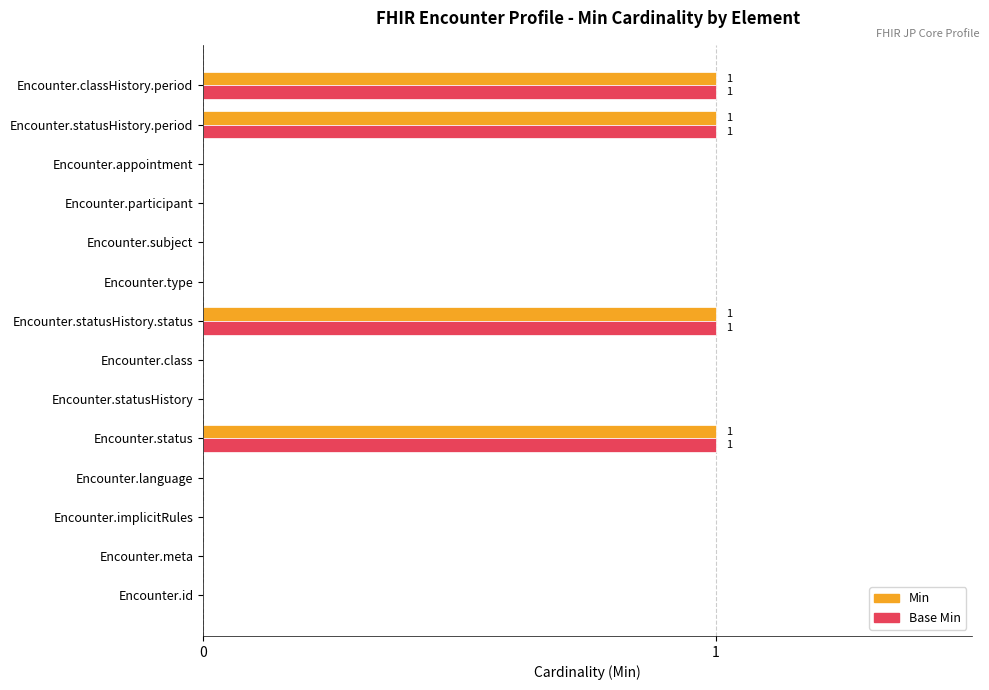

Is the value of Min at Encounter.status greater than the value of Base Min at Encounter.subject?

Yes